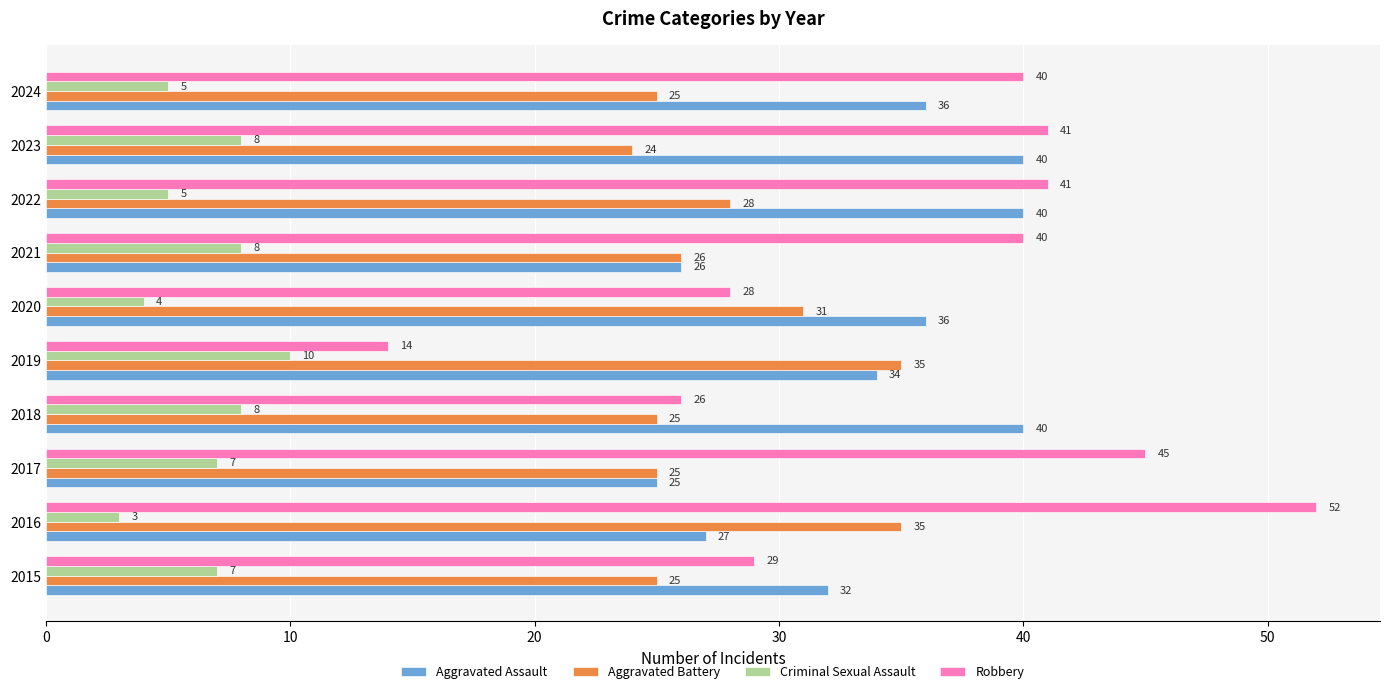

Where is Aggravated Battery nearest to the value 29?

2022